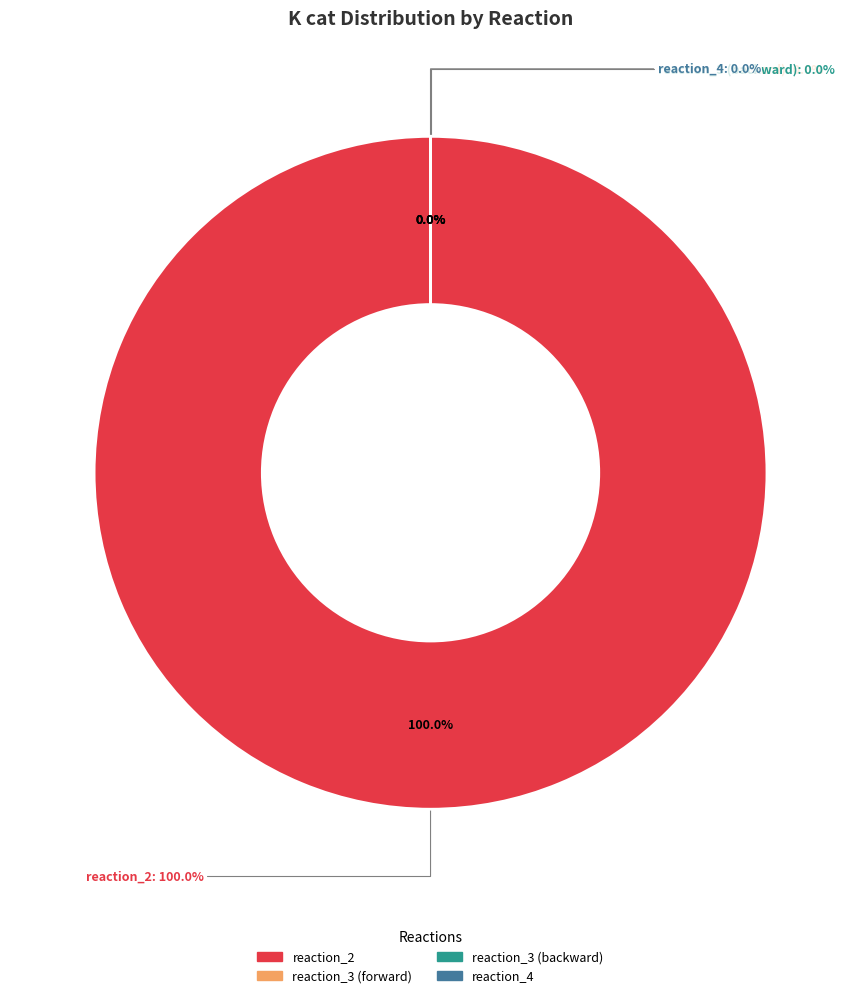

To the nearest percent, what is the average slice percentage?

25%